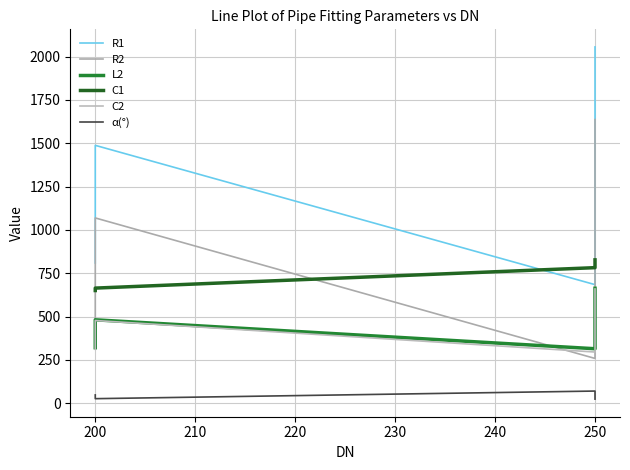

Rank the series at 250 from highest to lowest value.

R1, R2, C1, L2, C2, α(°)